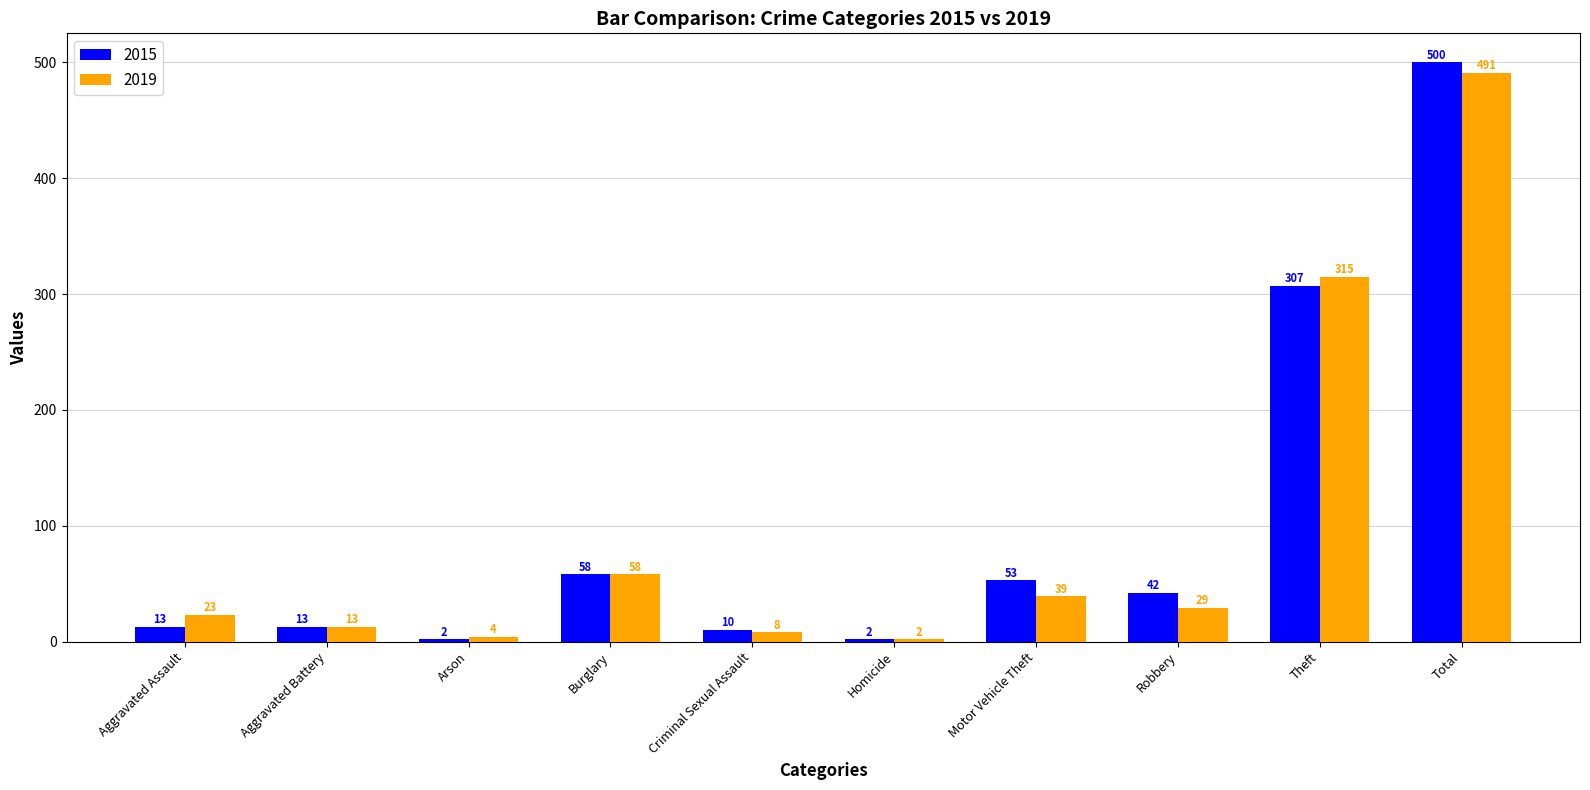

At which category is the sum across all series the highest?

Total